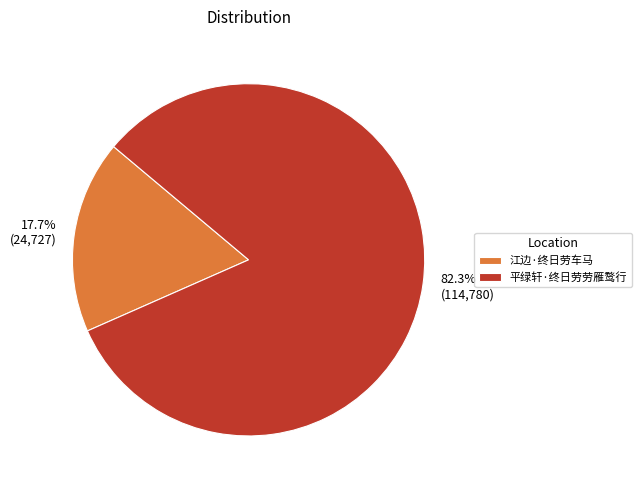

Is it true that 江边·终日劳车马 is 29% of the pie?

False